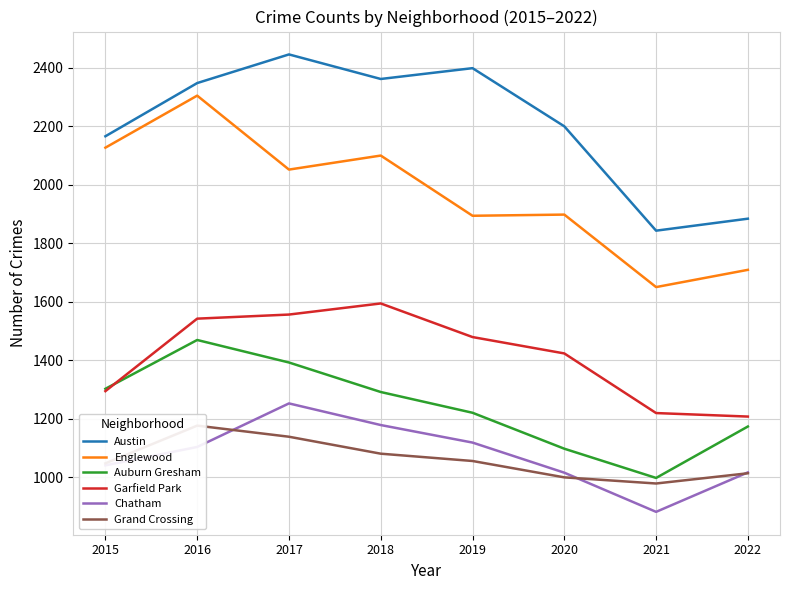

What is the difference between the highest and lowest values at 2016?

1245